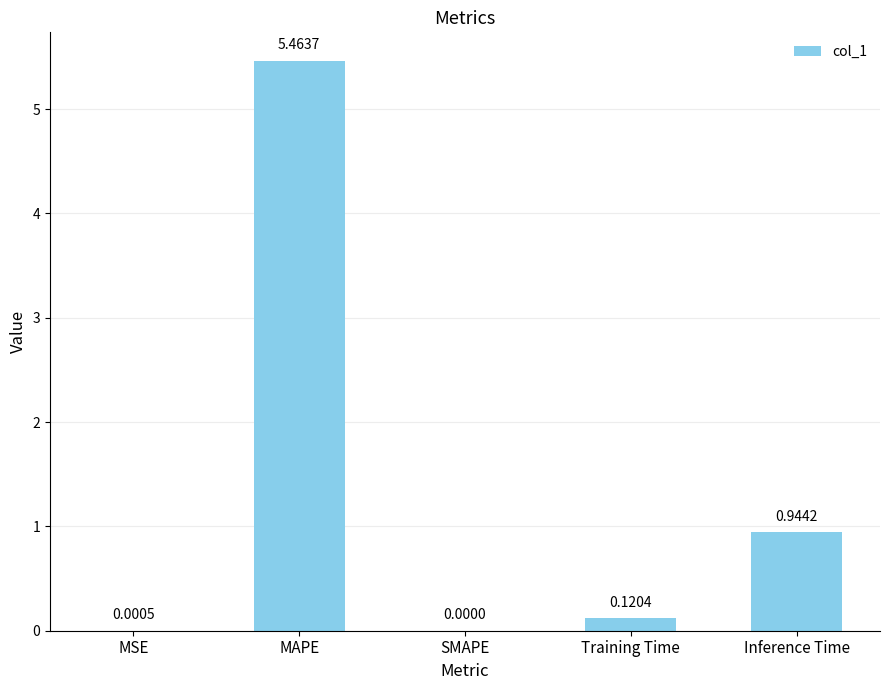

What is the change in value from MAPE to Training Time?

-5.3